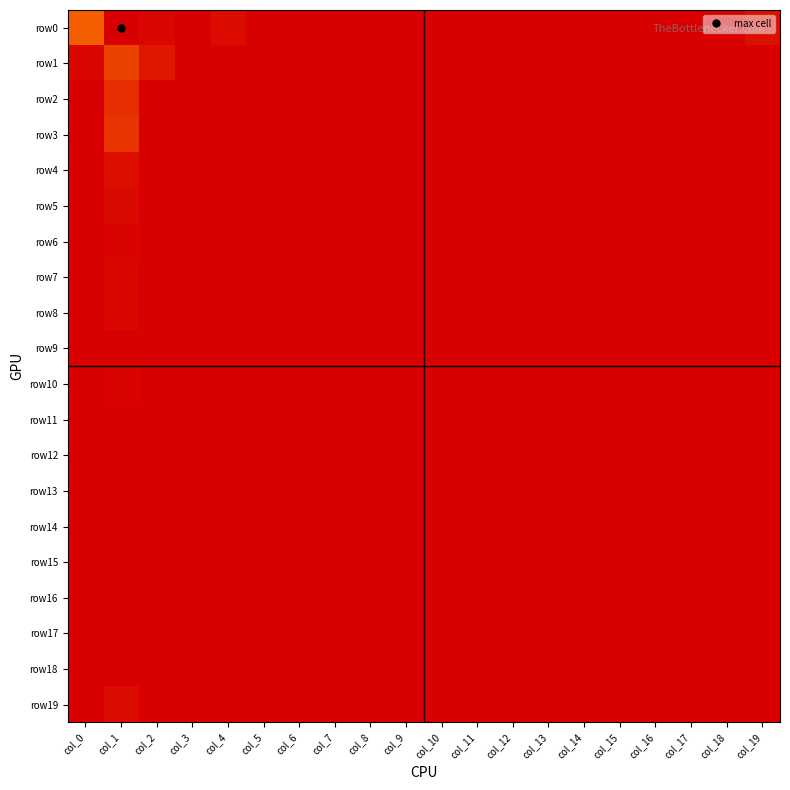

At col_16, list the series in order from smallest to largest.

row1, row2, row3, row4, row5, row6, row7, row8, row9, row10, row11, row12, row13, row14, row15, row16, row17, row18, row19, row0